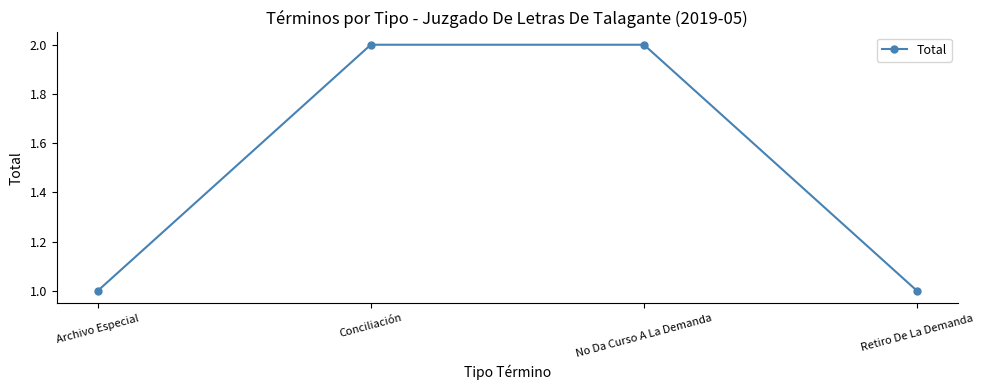

Count the number of categories in the chart.

4